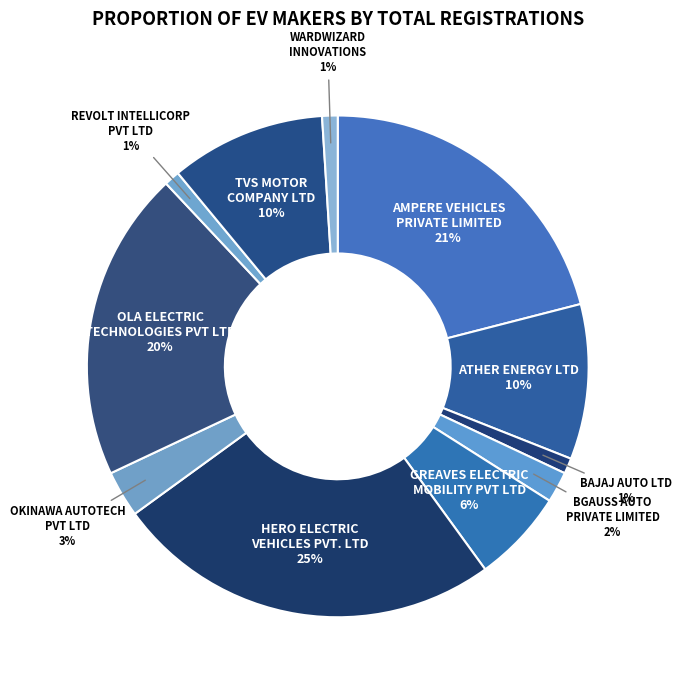

How many segments does this pie chart have?

11